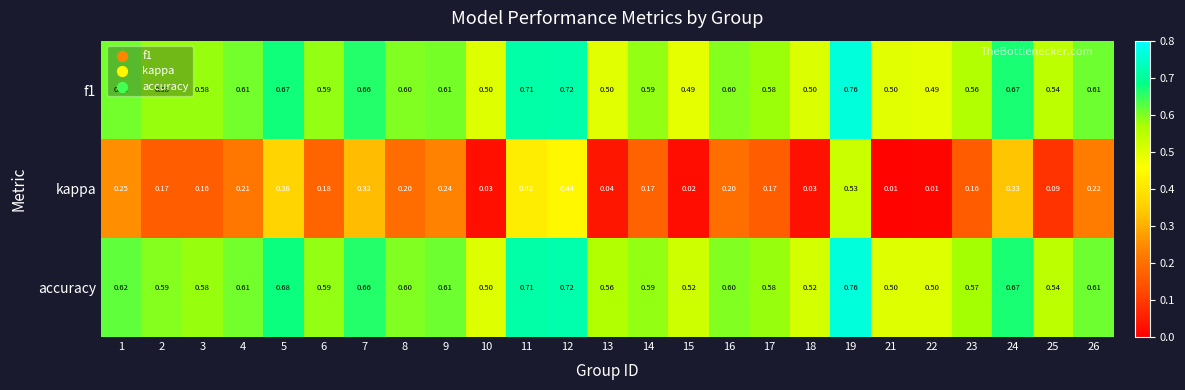

Which series has the largest total across all categories?

accuracy